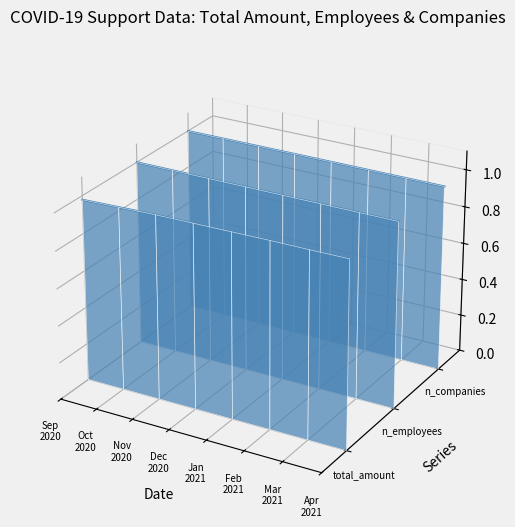

Which series has the widest spread of values?

n_employees